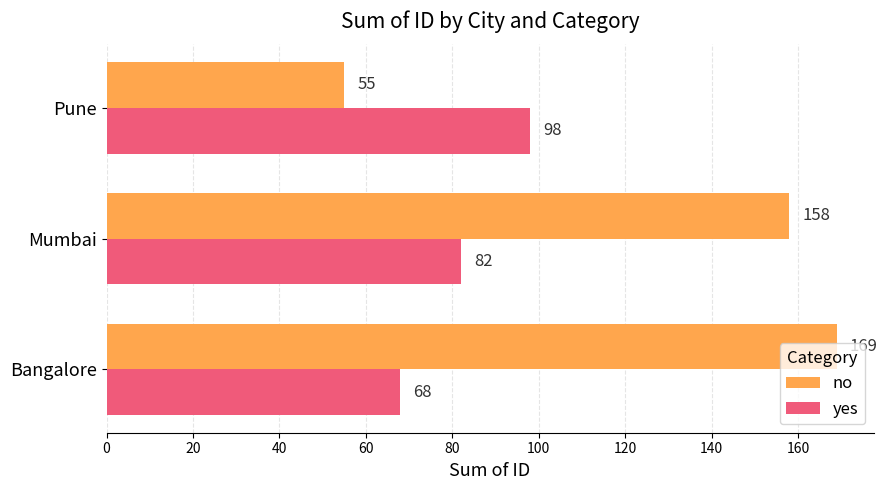

At which label is no closest to 112?

Mumbai